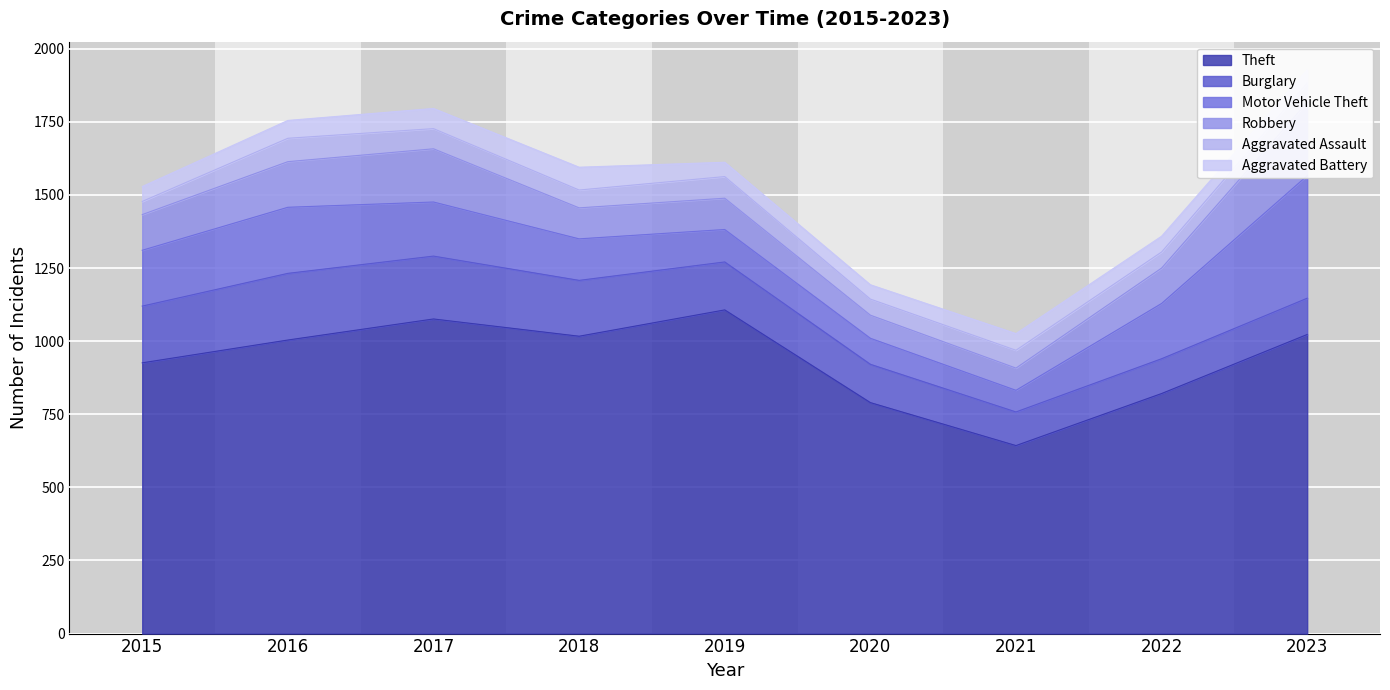

At which label does Robbery first exceed 121?

2015